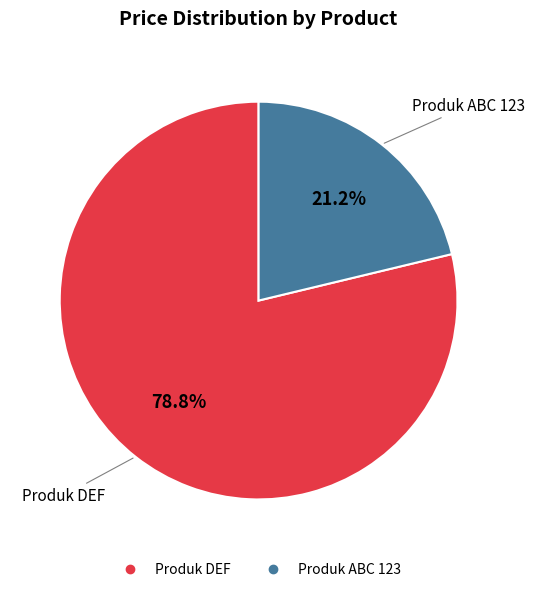

To the nearest percent, what is the difference between the Produk ABC 123 and Produk DEF slice percentages?

58%